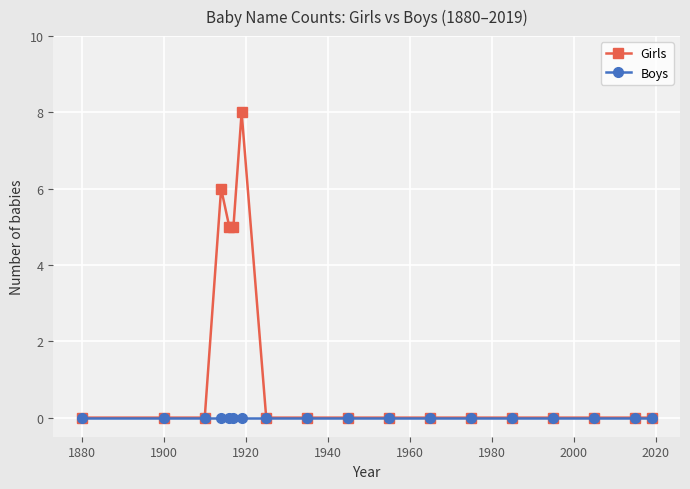

What are all the series names shown in the legend?

Girls, Boys